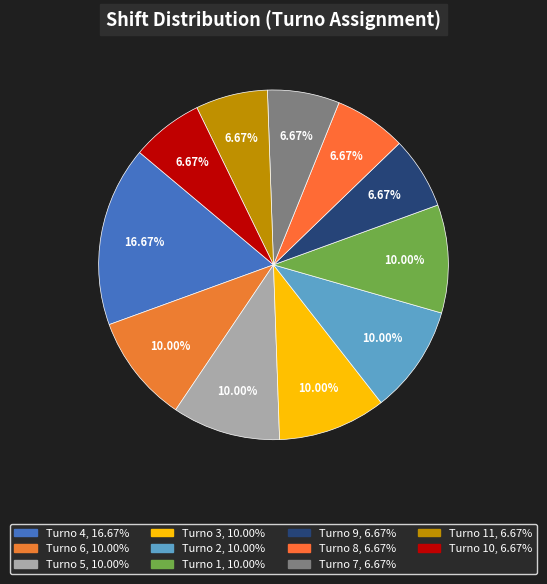

Count the number of slices in the pie.

11